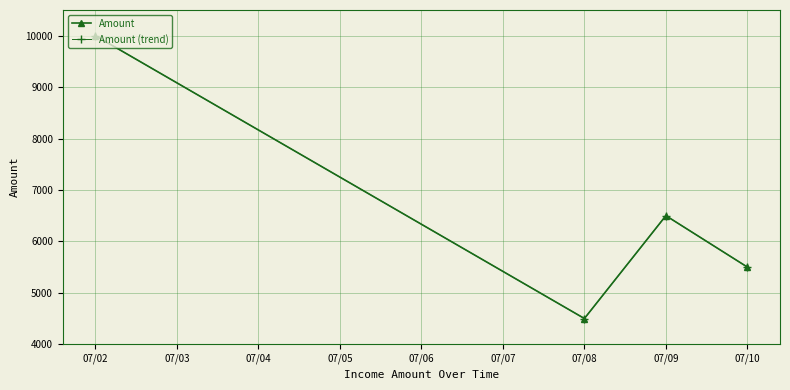

Is this an area chart (filled region under the line)?

No